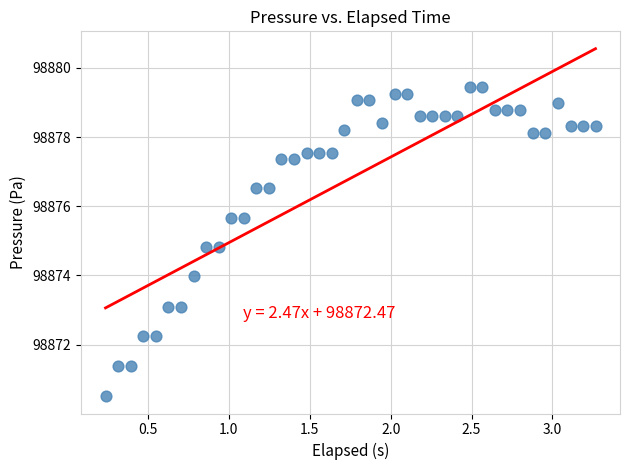

What is the range of Y values (max minus min)?

8.9